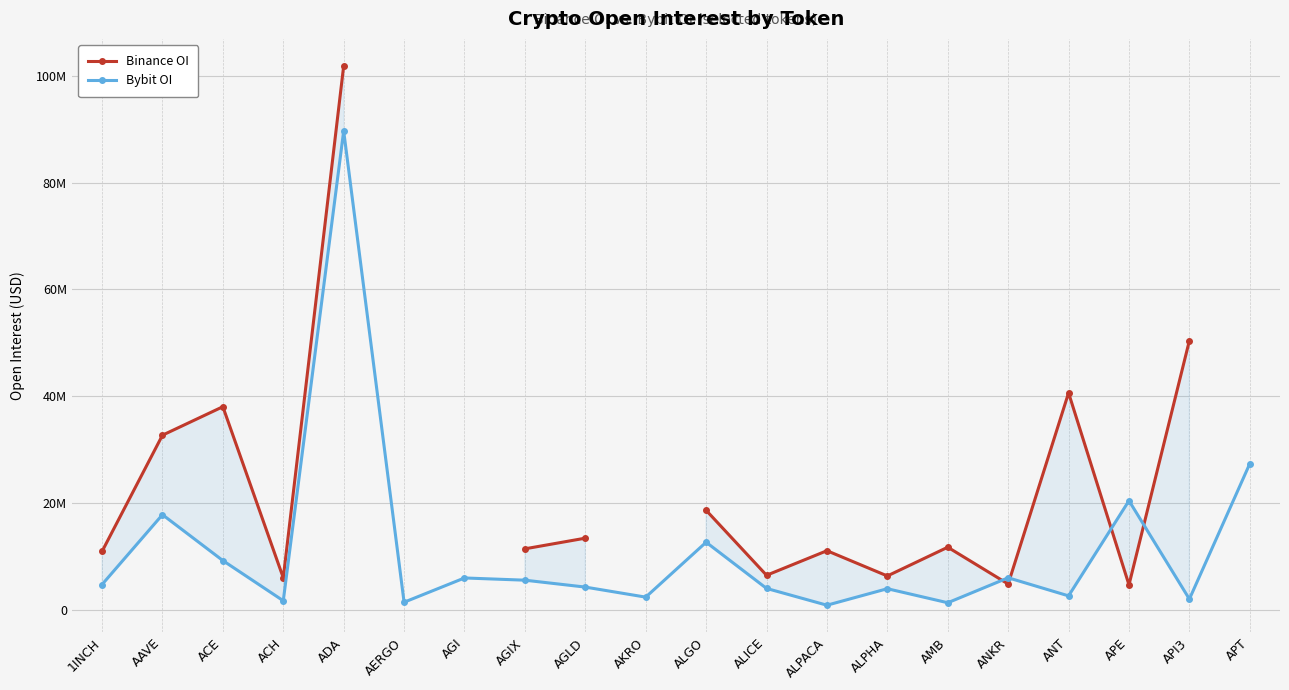

List the series in order of their peak value, highest first.

Binance OI, Bybit OI